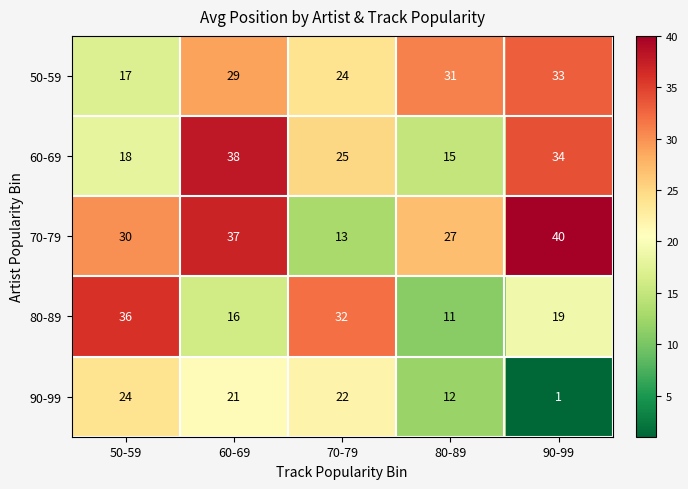

What is the total value across all series at 70-79?

116